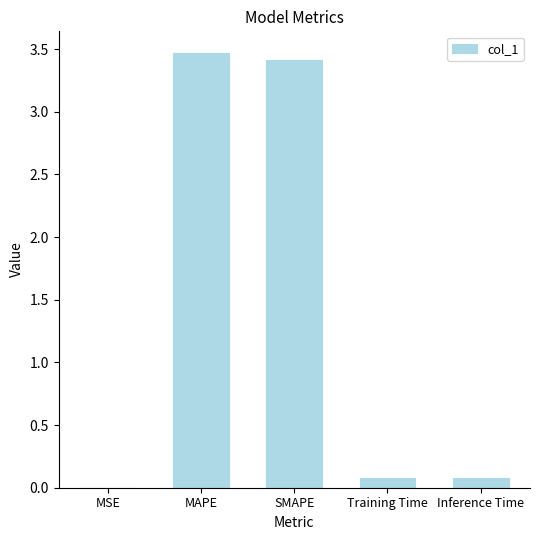

Are the bars horizontal?

No